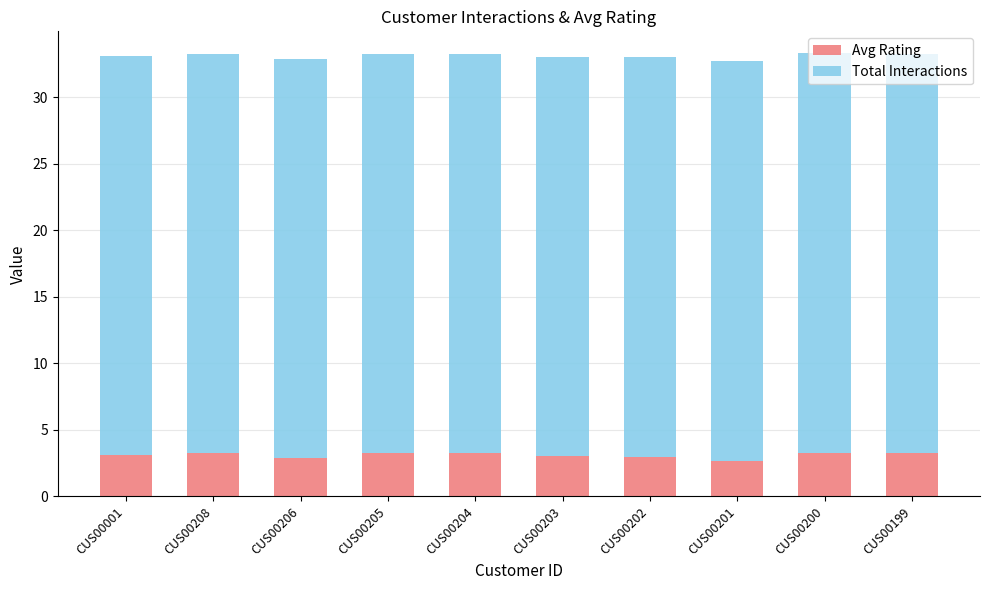

The Avg Rating series shows 1.1 at CUS00200. True or false?

False